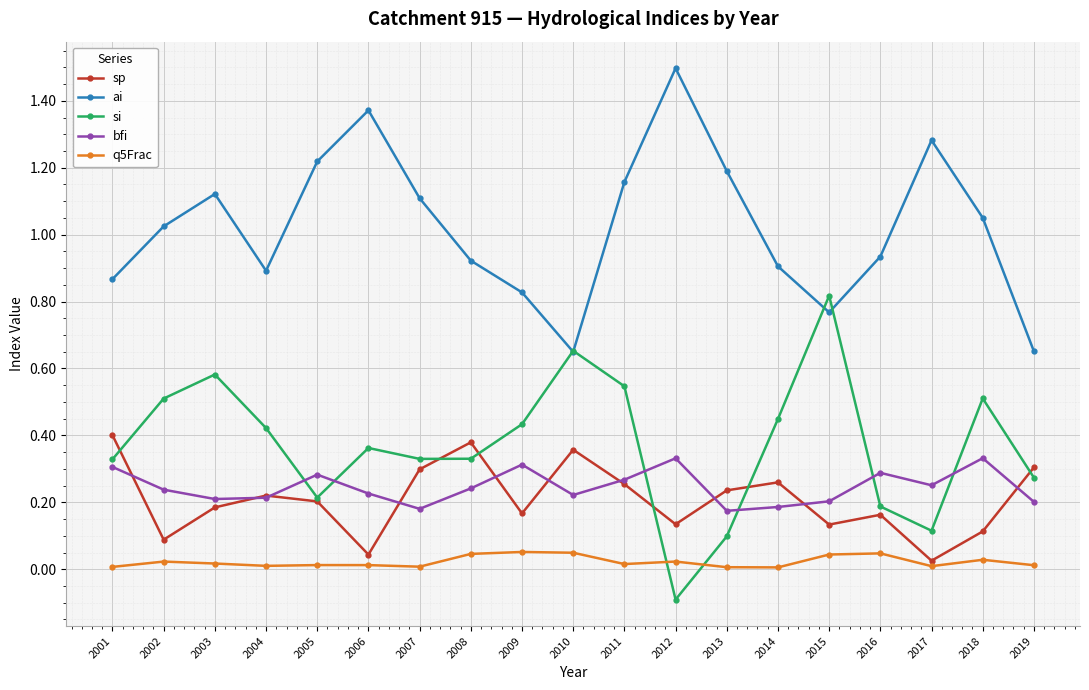

True or false: si has a value of 0.6 at 2004.

False